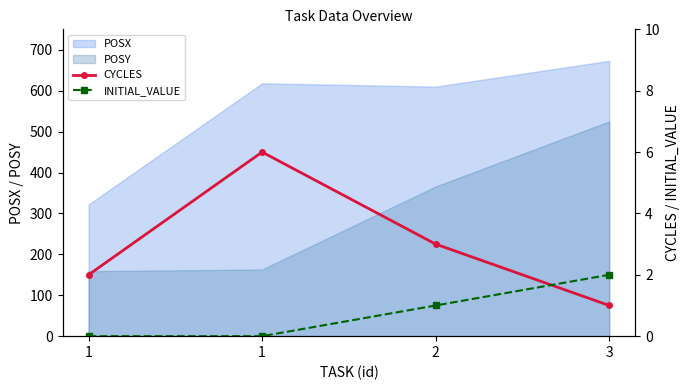

How many intersections are there between INITIAL_VALUE and CYCLES?

1